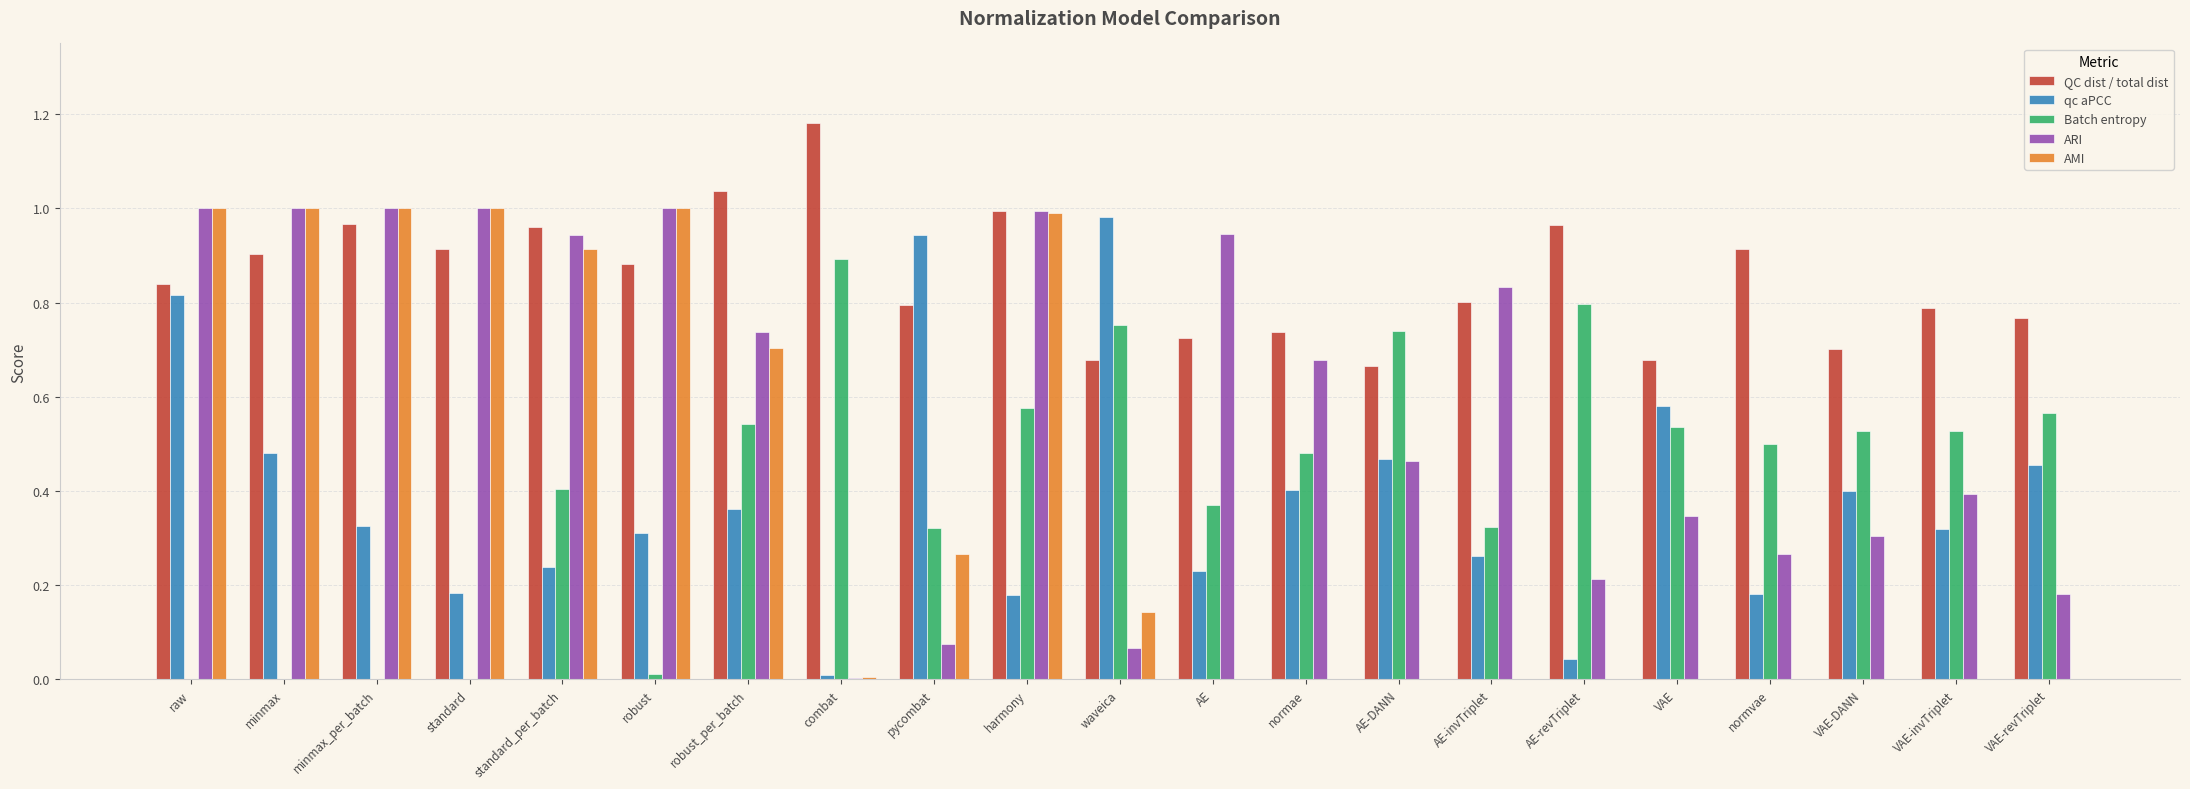

Between waveica and VAE-invTriplet, which series saw the biggest shift?

qc aPCC